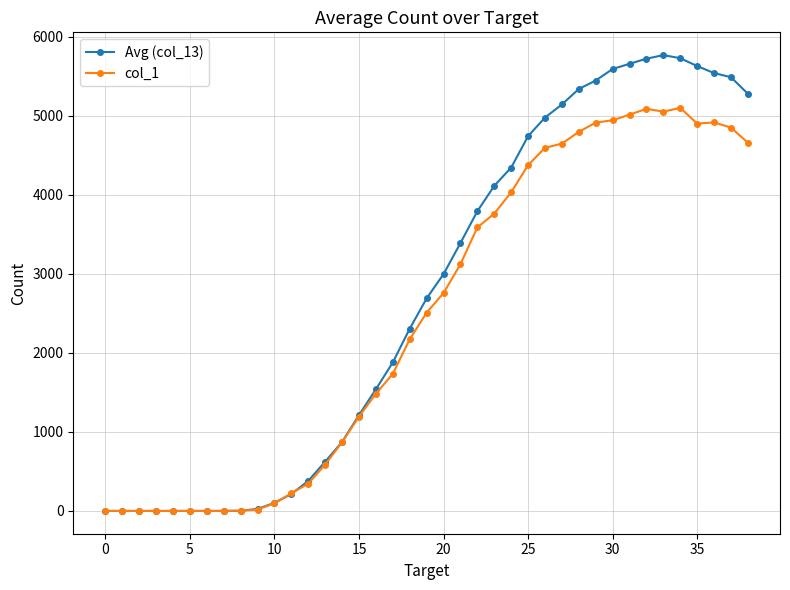

What is the value of the col_1 point at the 15th from the left?

870.0